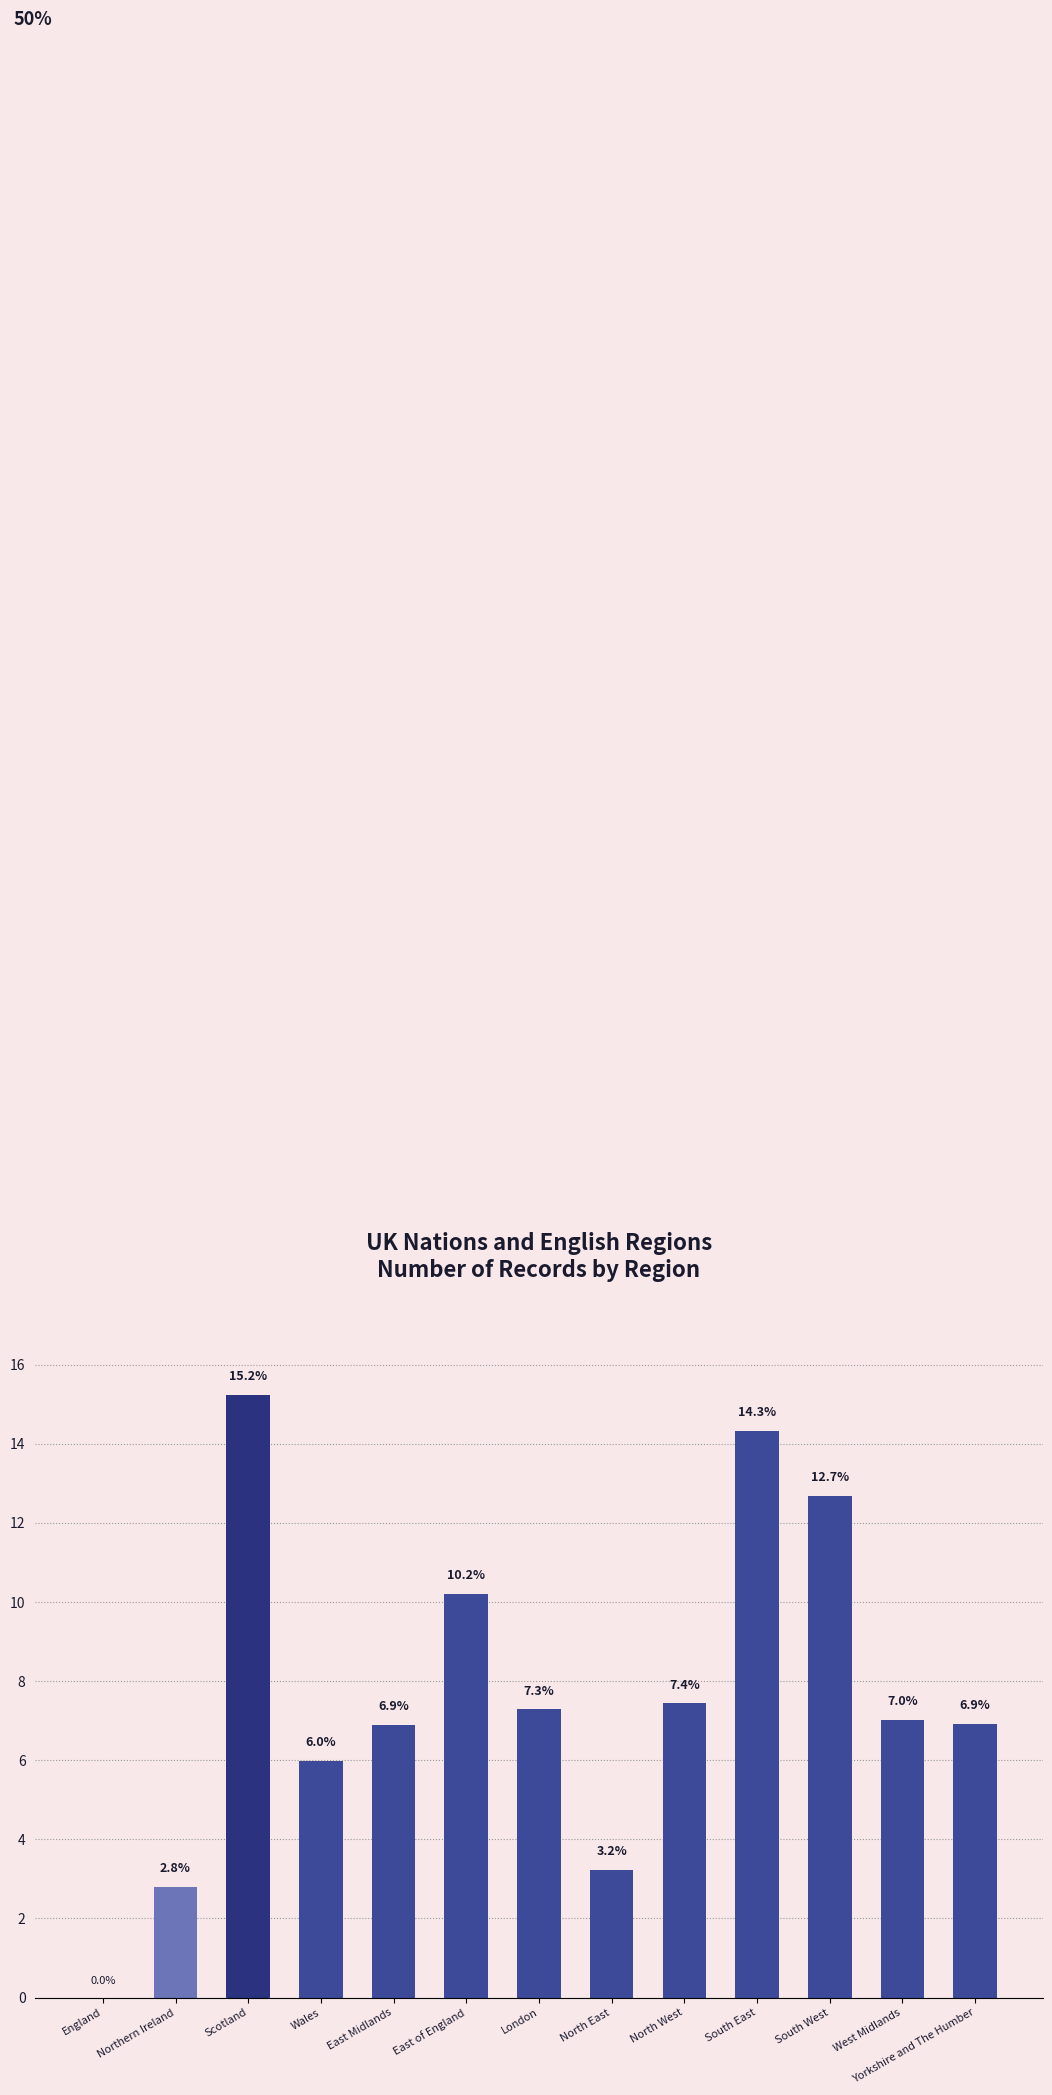

At which label is the value closest to 7?

West Midlands